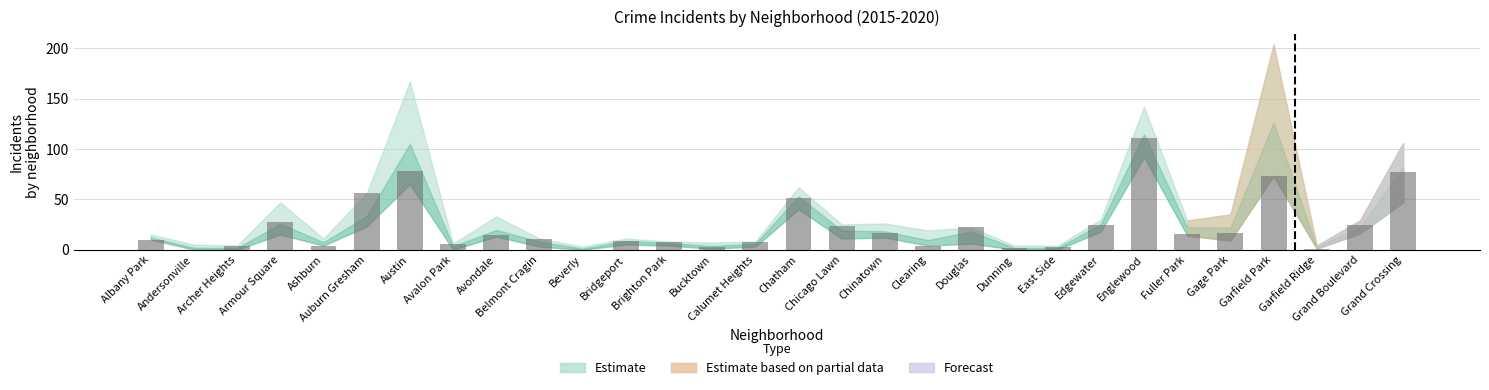

What is the sum of all values?

704